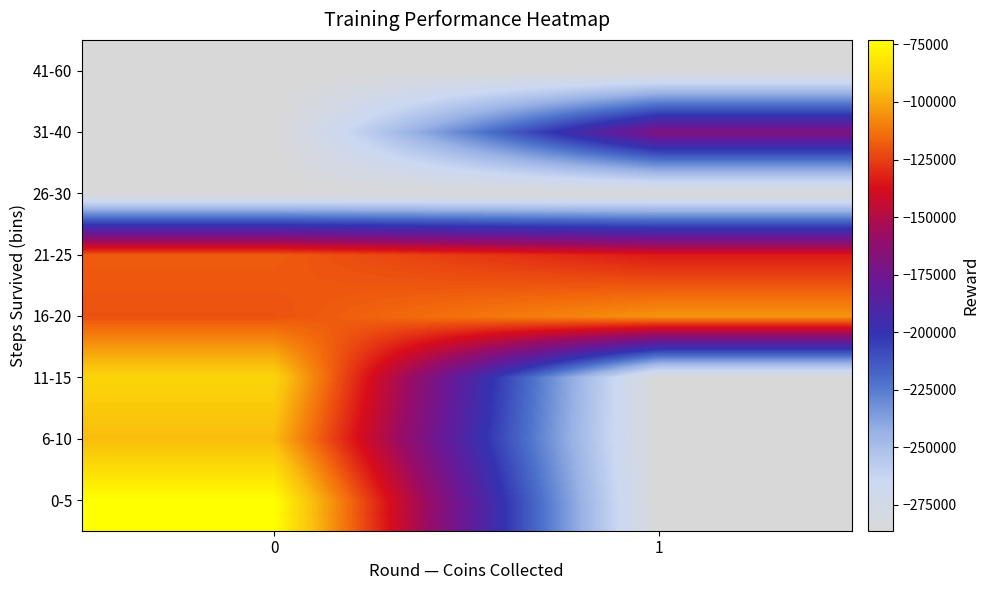

At 1, list the series in order from smallest to largest.

0-5, 6-10, 11-15, 26-30, 41-60, 31-40, 21-25, 16-20